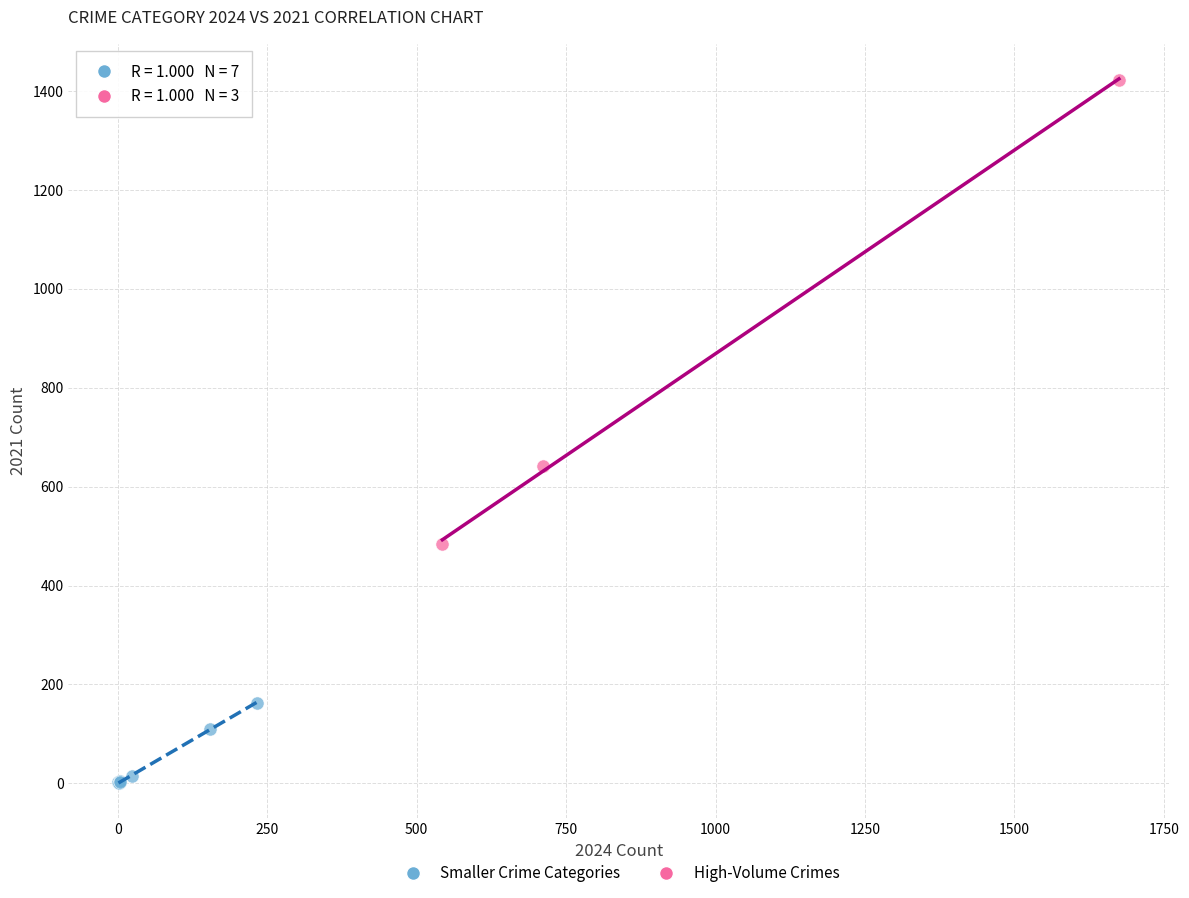

Which series reaches the minimum Y coordinate?

Smaller Crime Categories